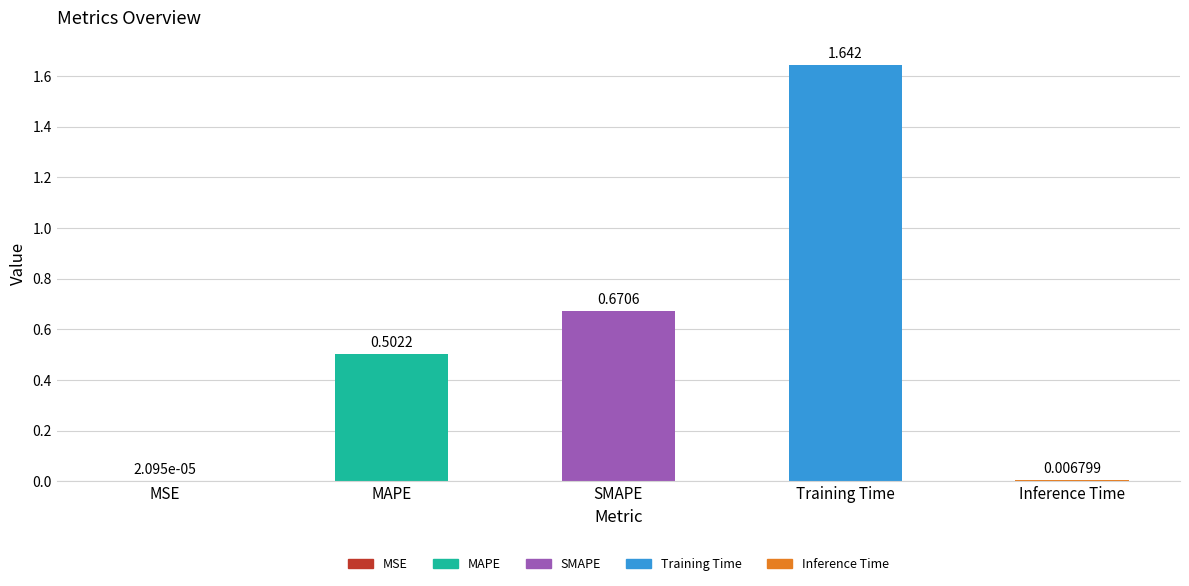

How many series are shown in this chart?

1